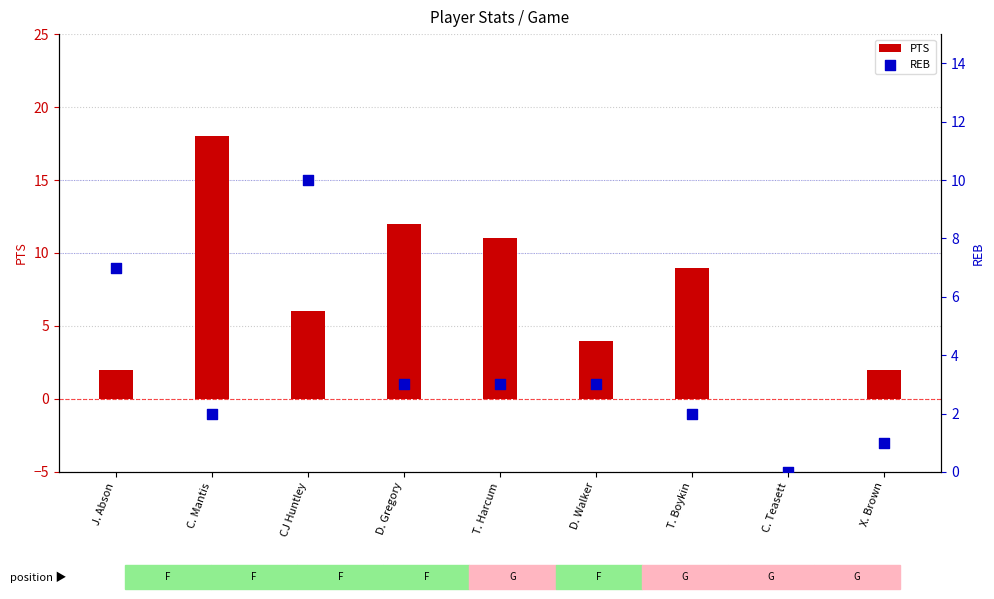

Is the value of PTS at CJ Huntley greater than the value of REB at J. Abson?

No